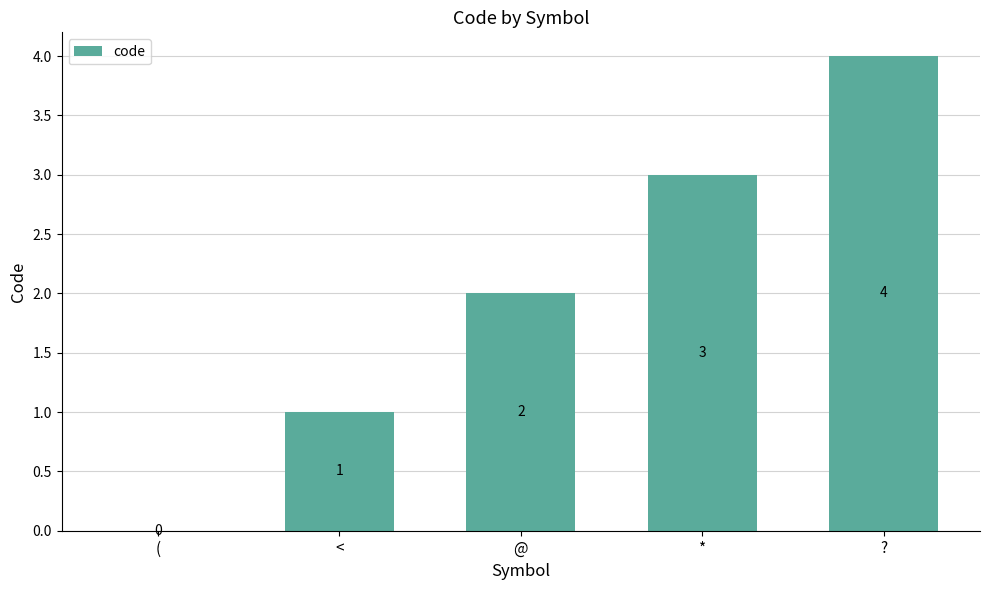

What is the greatest value displayed?

4